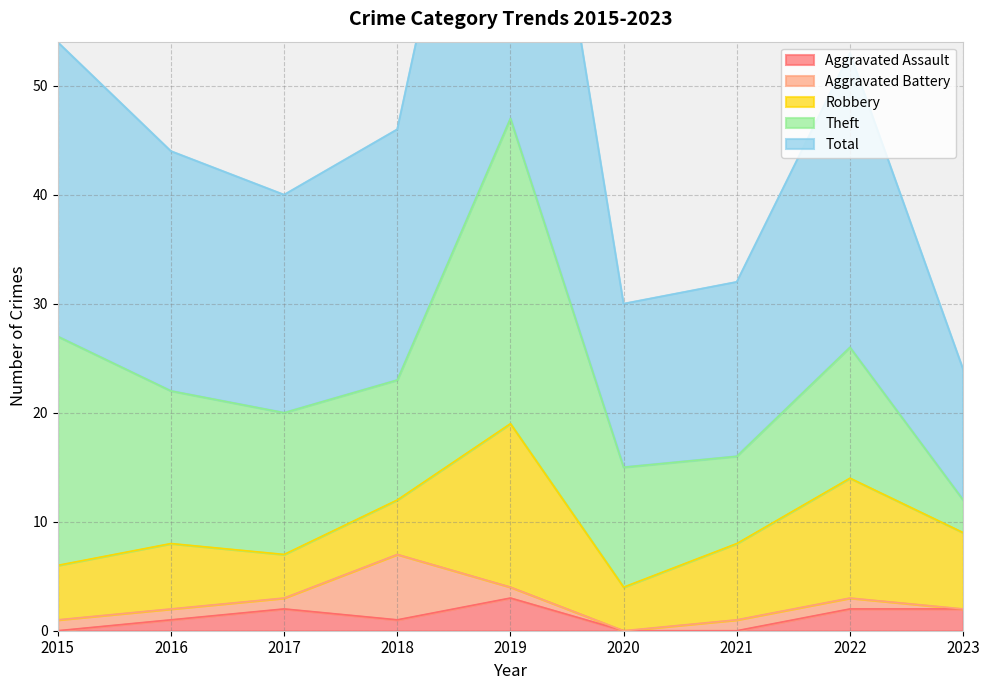

At which category is the sum across all series the highest?

2019